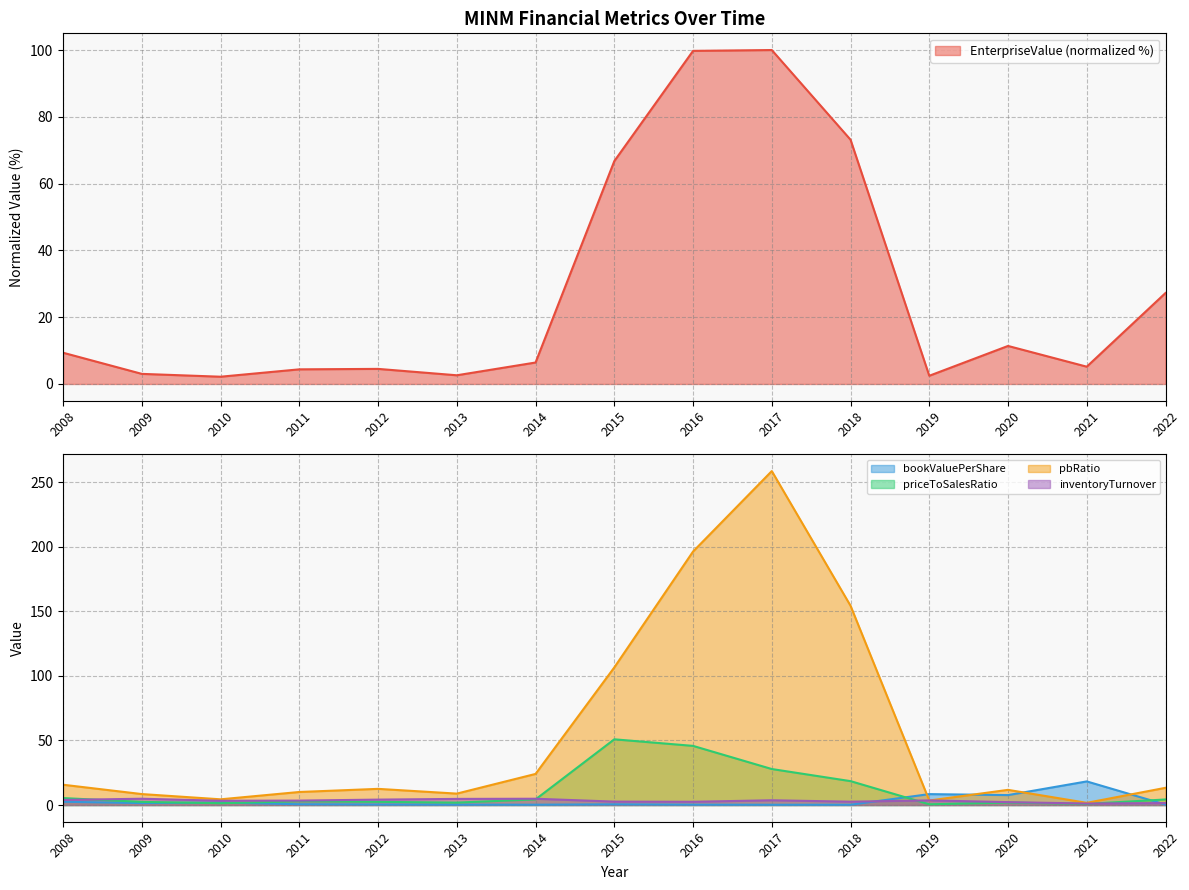

True or false: bookValuePerShare has more than 2 interior local peaks.

True